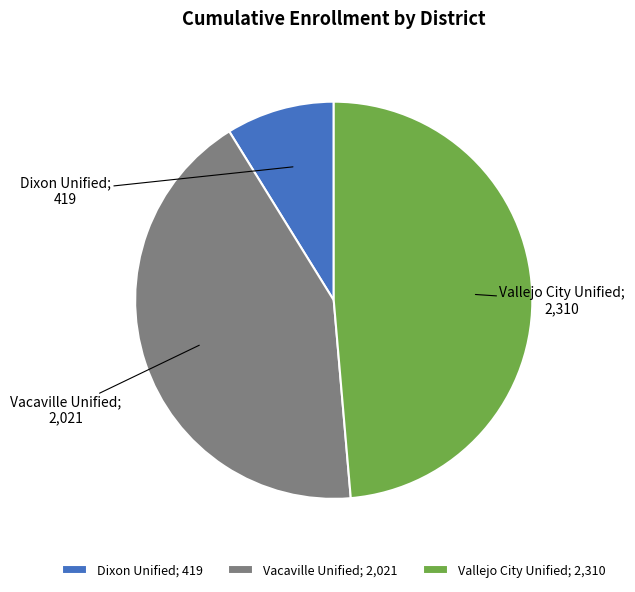

Is the sum of Vallejo City Unified; 2,310 and Dixon Unified; 419 greater than half?

Yes